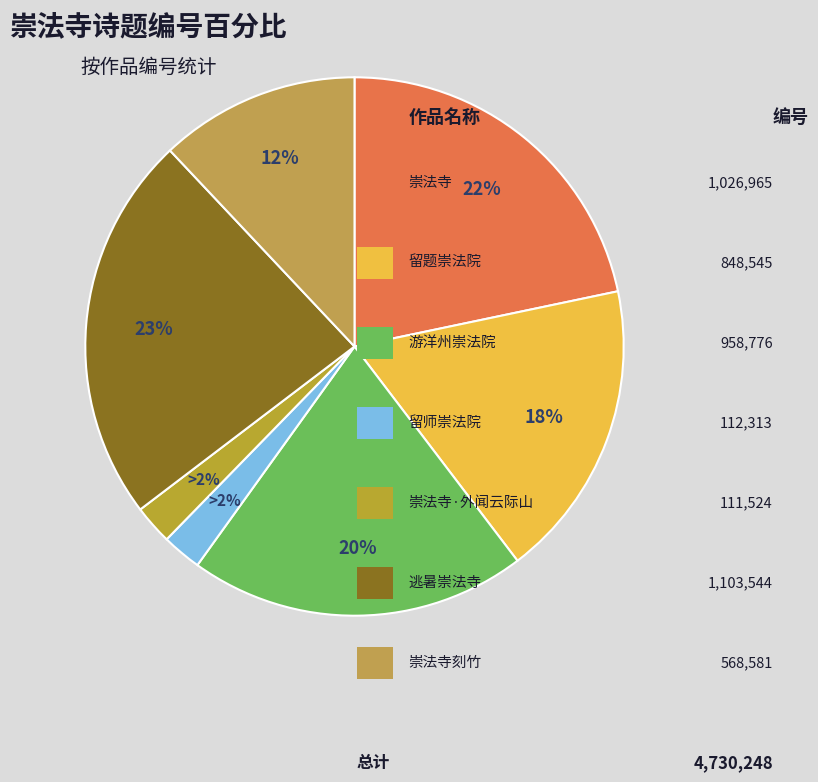

How many slices are in this pie chart?

7